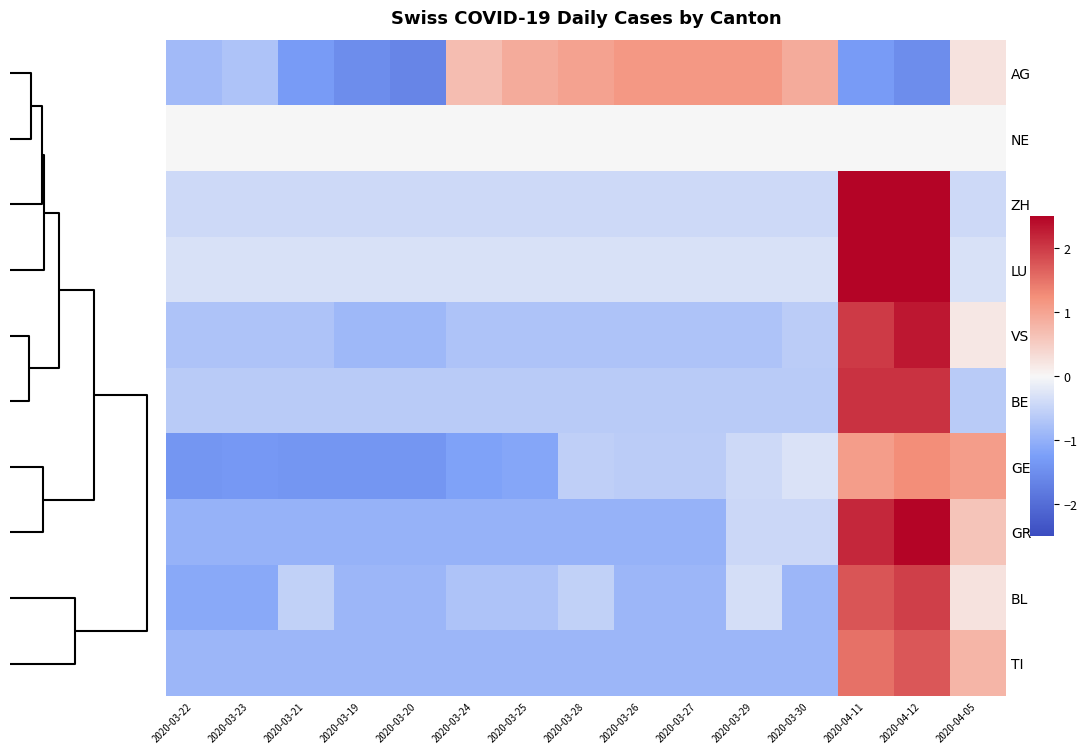

At how many categories does at least one series exceed 0?

10